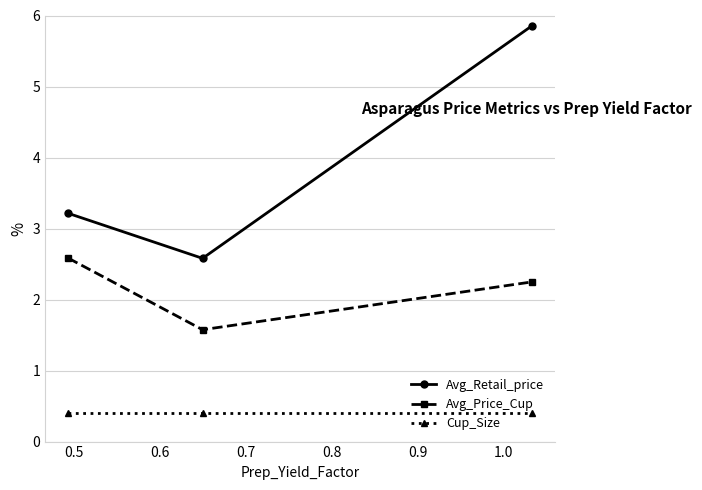

At how many categories does at least one series exceed 4?

1